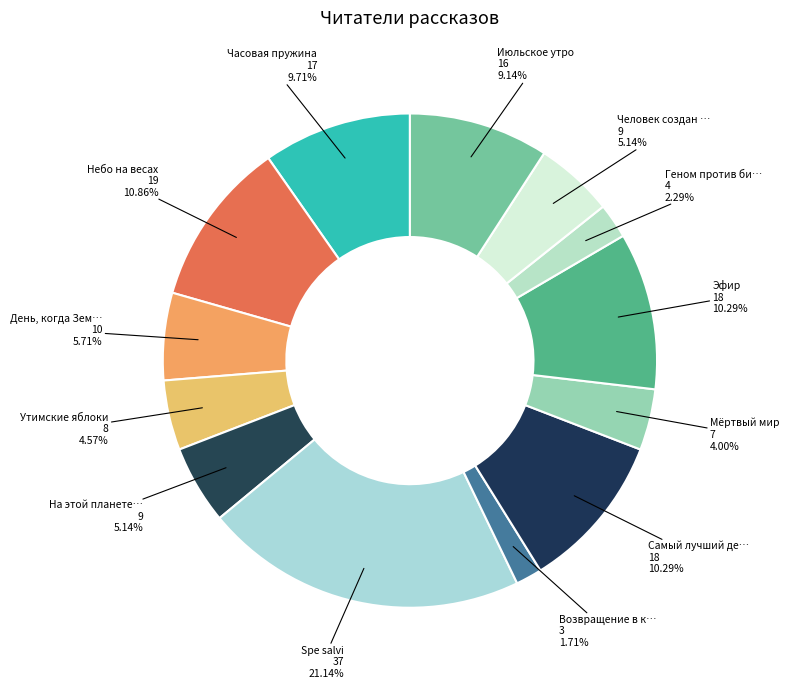

Count the number of slices in the pie.

13